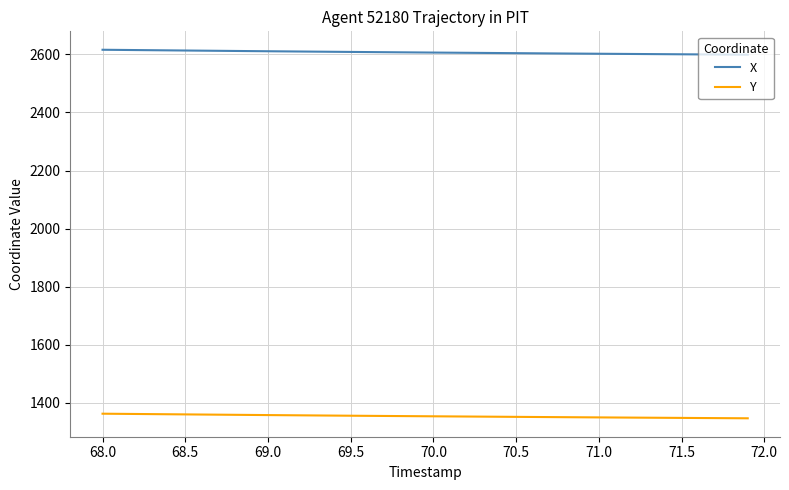

True or false: X and Y intersect in this chart.

False